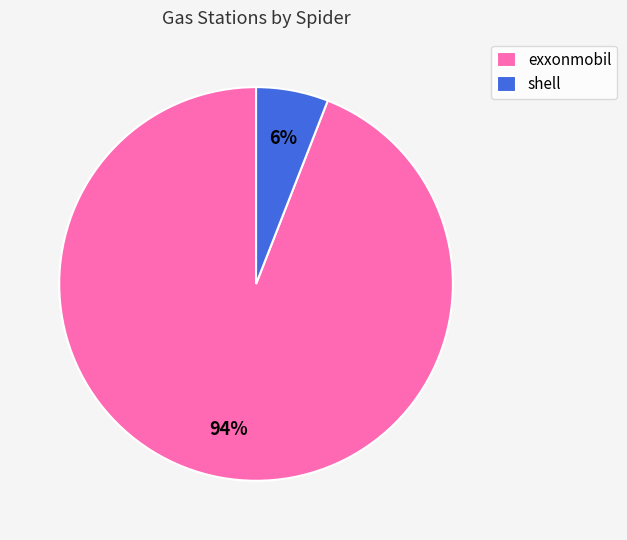

To the nearest percent, what percentage of the pie is shell?

6%